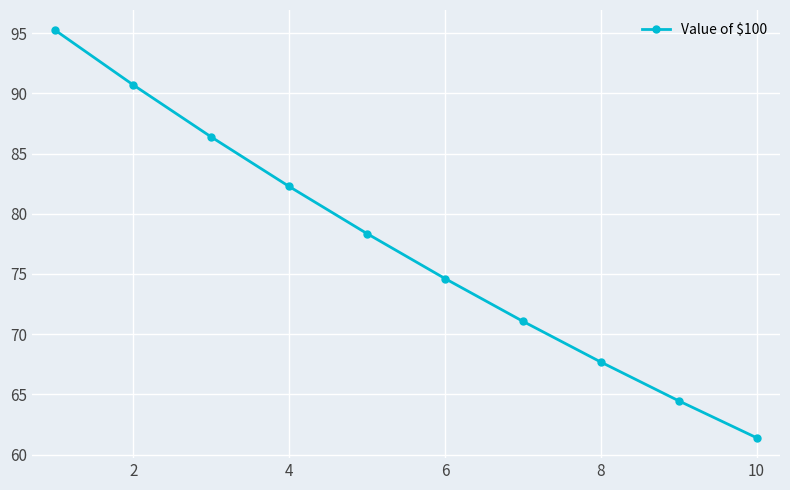

Reading left to right, list all the values displayed in this chart.

95.2	90.7	86.4	82.3	78.4	74.6	71.1	67.7	64.5	61.4